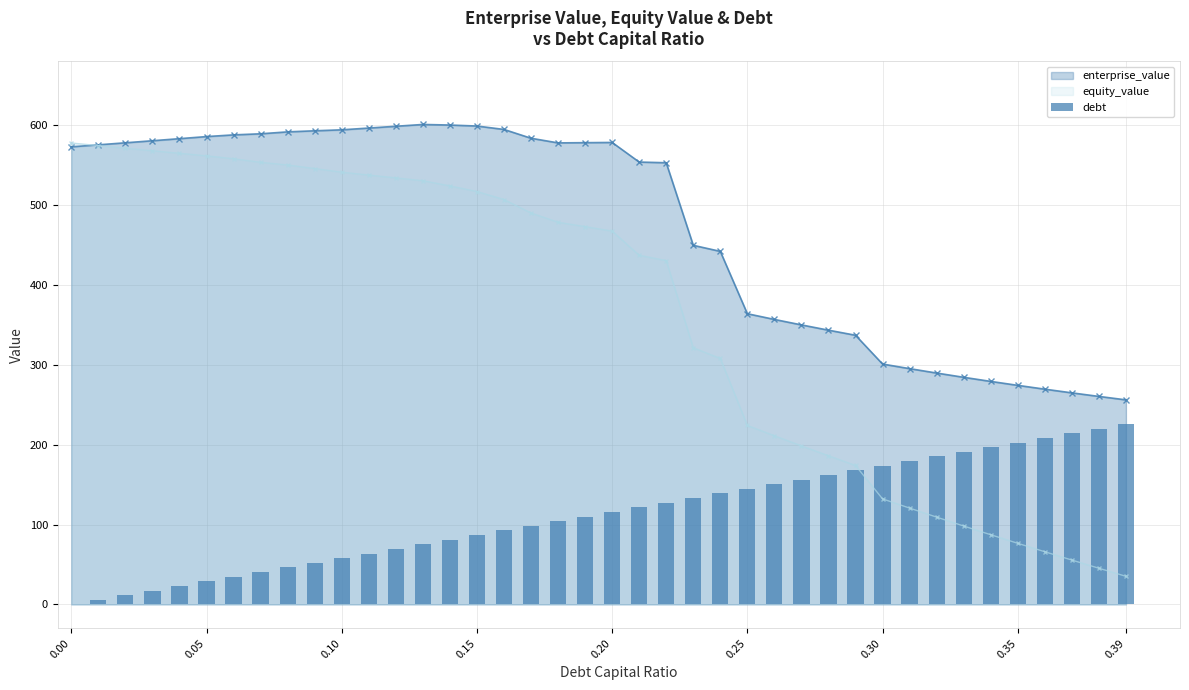

What is the lowest value of the equity_value series?

35.2